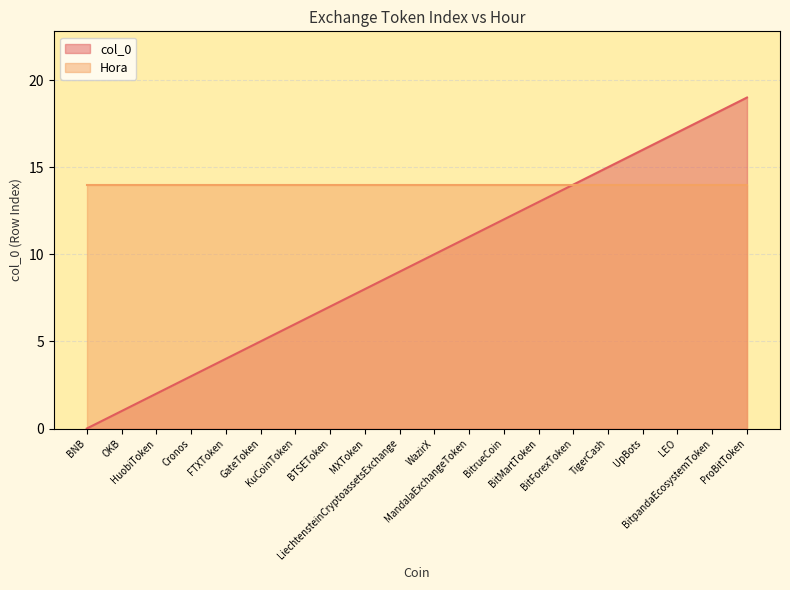

What is the difference between the maximum and second lowest values?

18